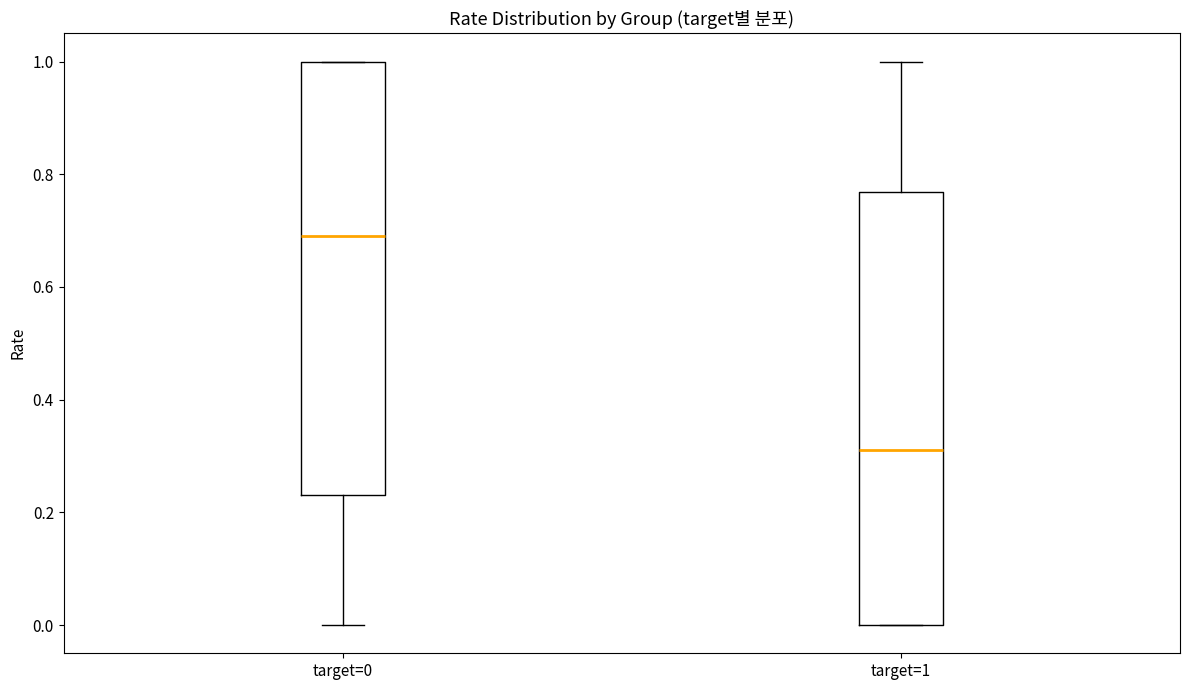

Which box's median line is the lowest?

target=1